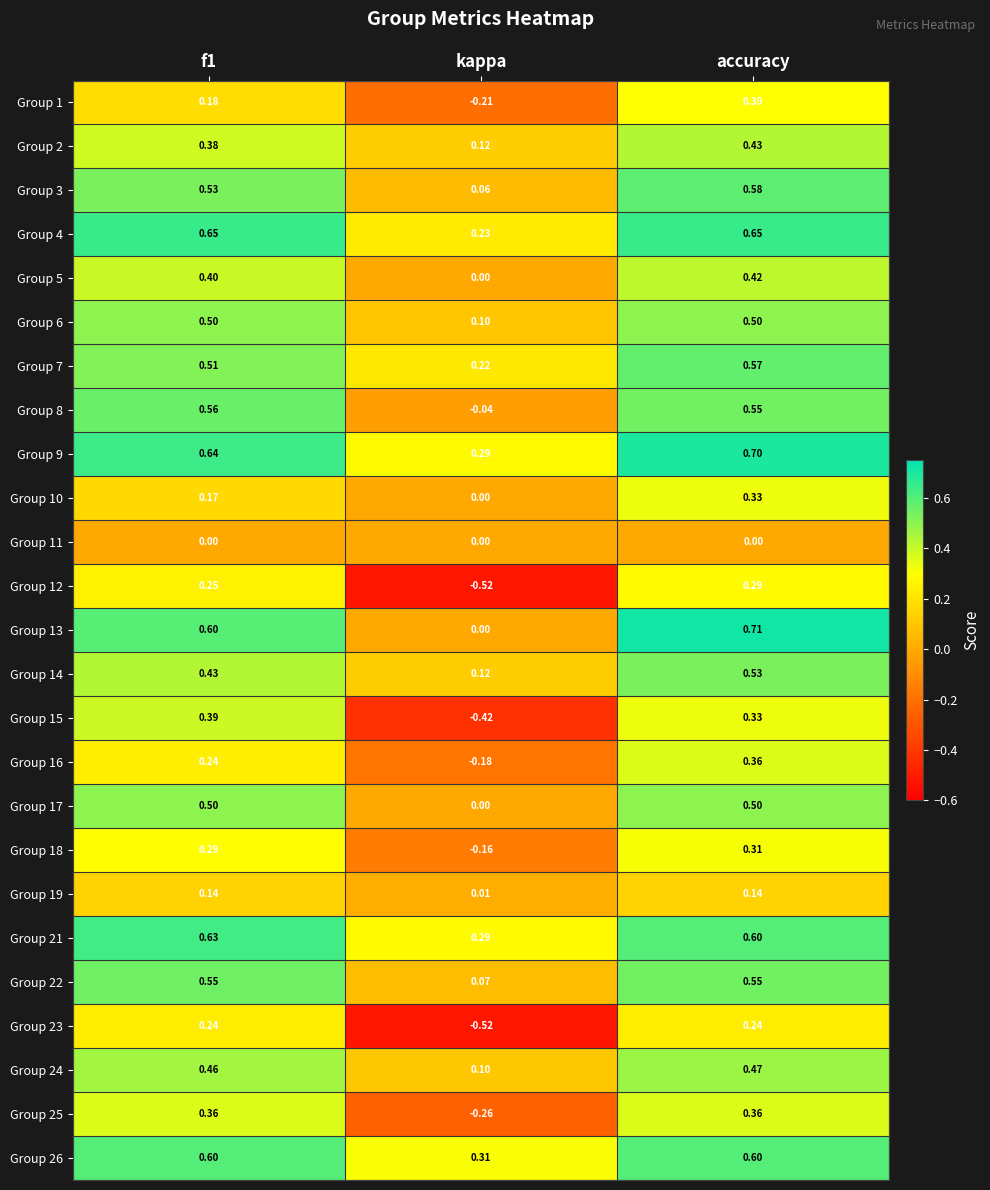

Which category has the lowest value across all series?

kappa